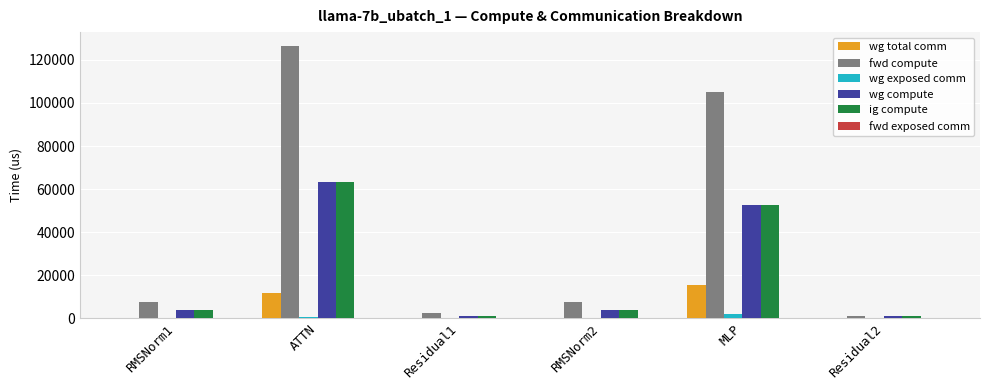

The wg total comm series shows 10550.3 at MLP. True or false?

False